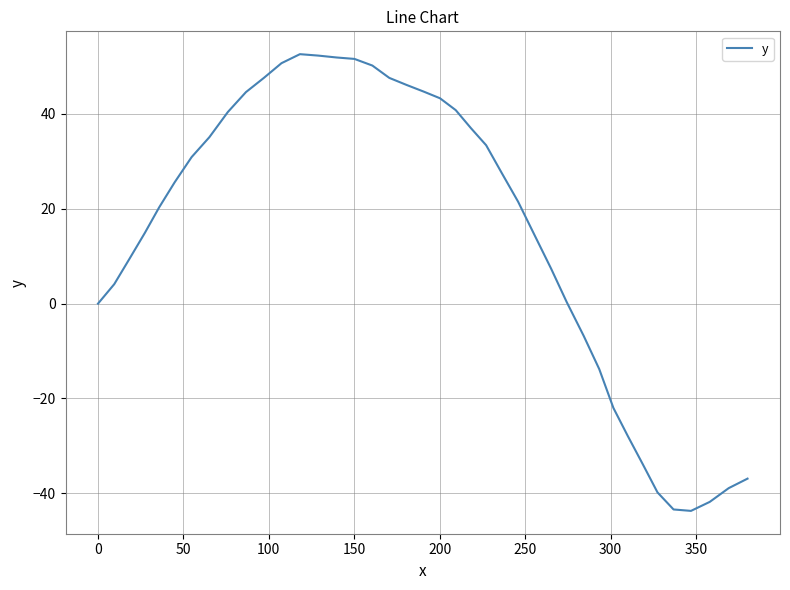

What is the smallest value displayed?

-43.7